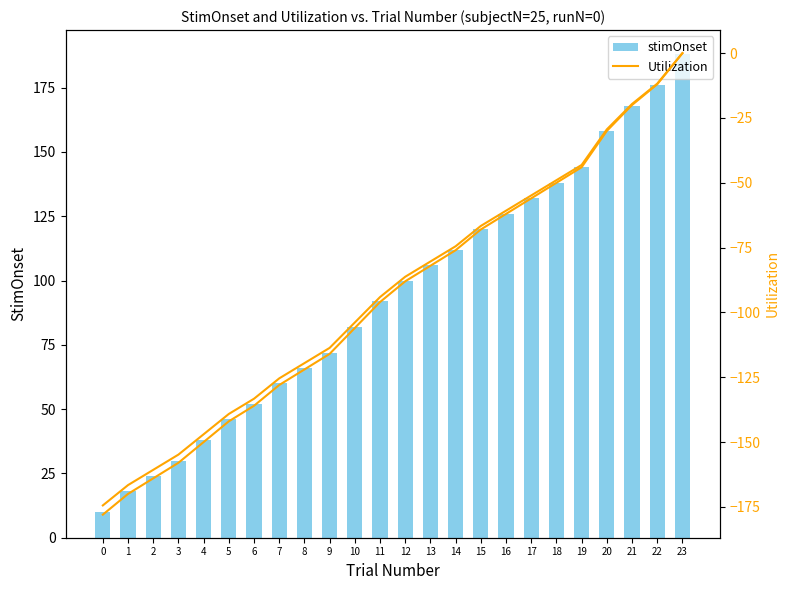

How many data points in Utilization are above -88?

11